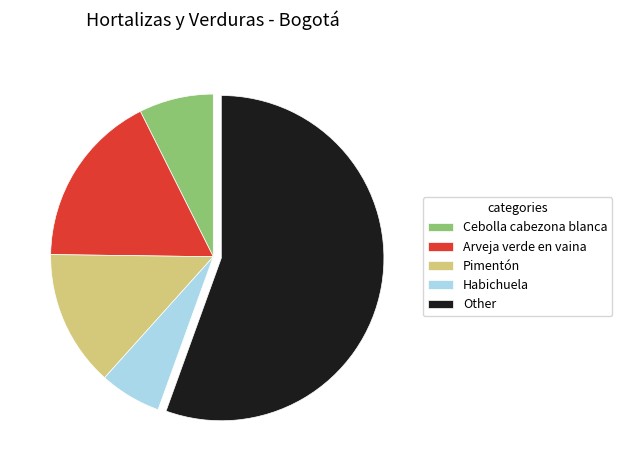

How many slices are in this pie chart?

5